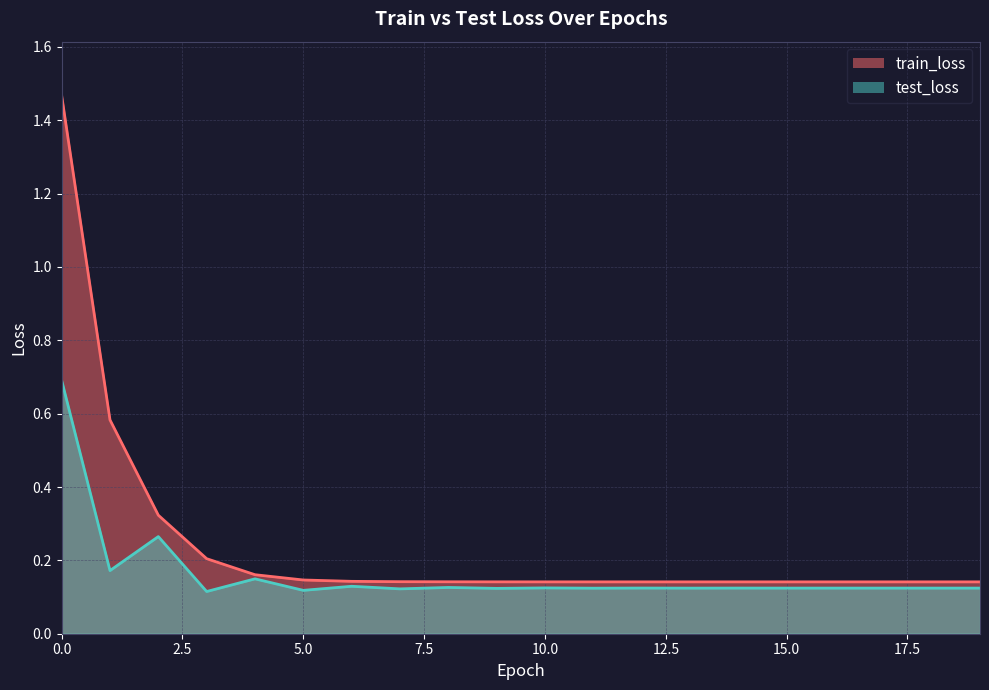

How many data points does each series have?

20